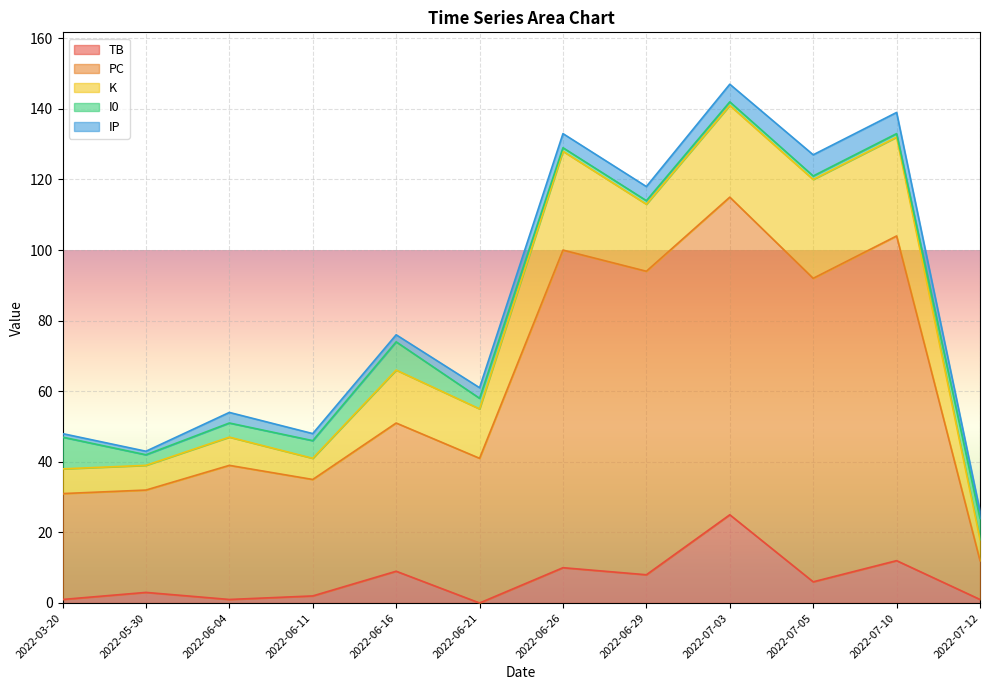

What is the label of the 5th point from the right?

2022-06-29